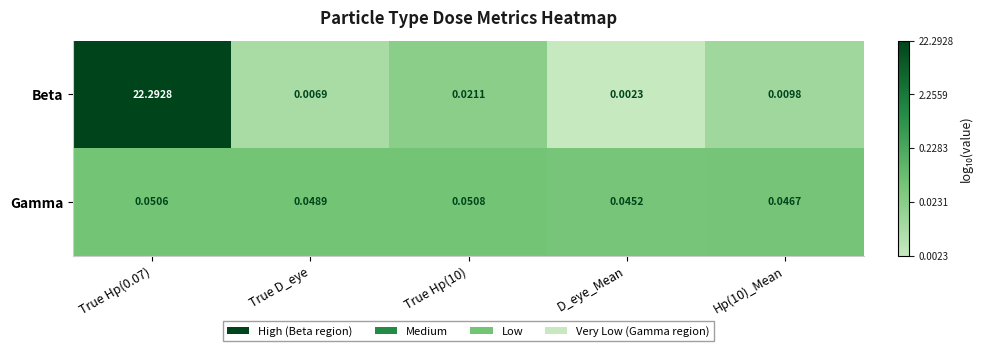

Which series has the largest total across all categories?

Beta